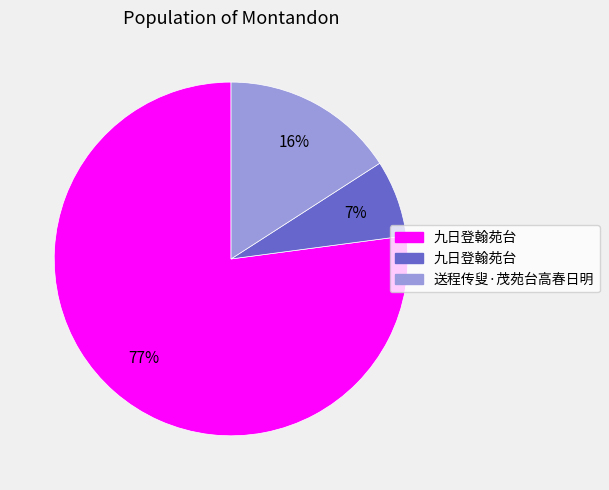

To the nearest percent, what is the average slice percentage?

33%